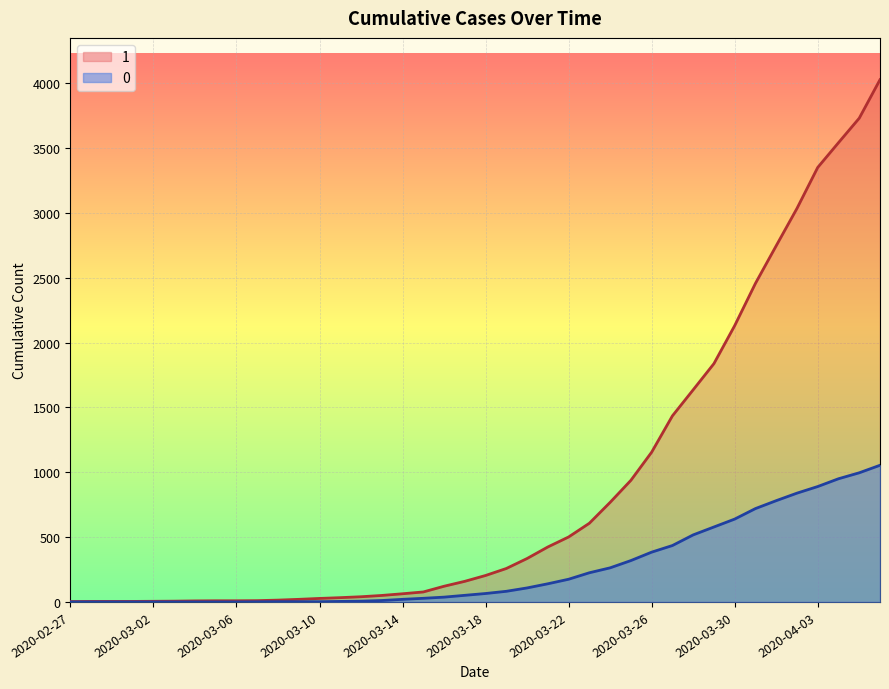

What is the value of the 0 point at the 16th from the left?

11